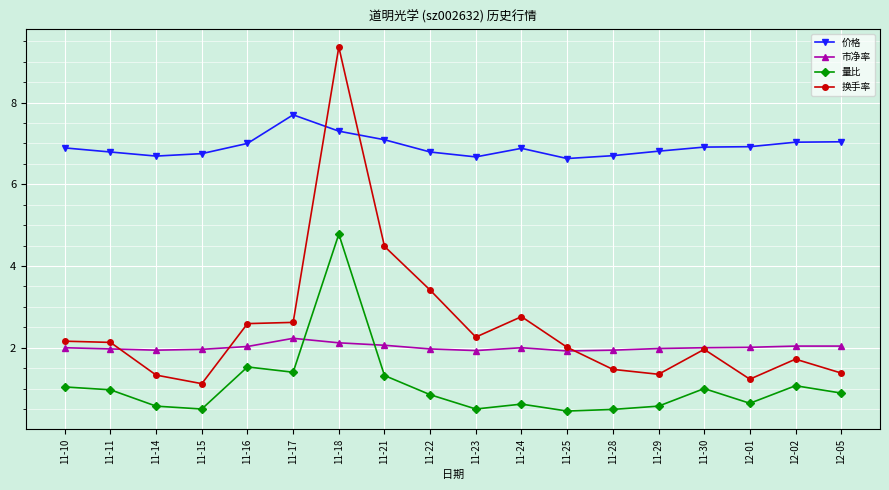

What is the difference between the second highest and minimum values in the 量比 series?

1.1